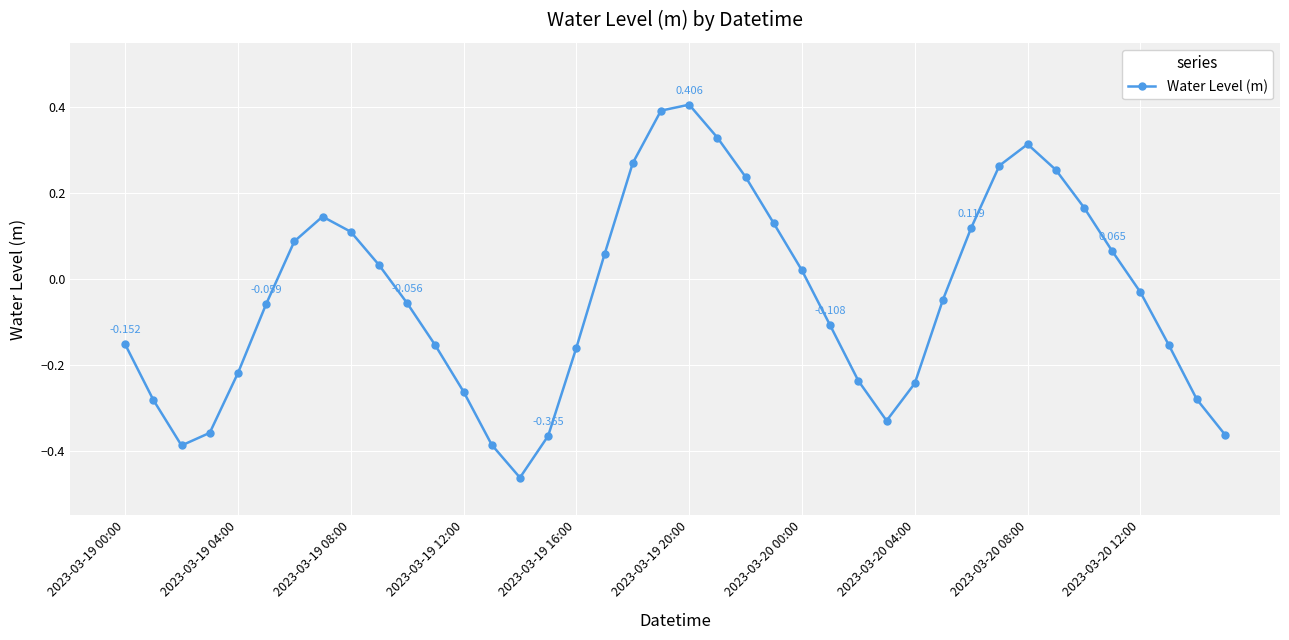

What is the value of the 1st point from the left?

-0.2